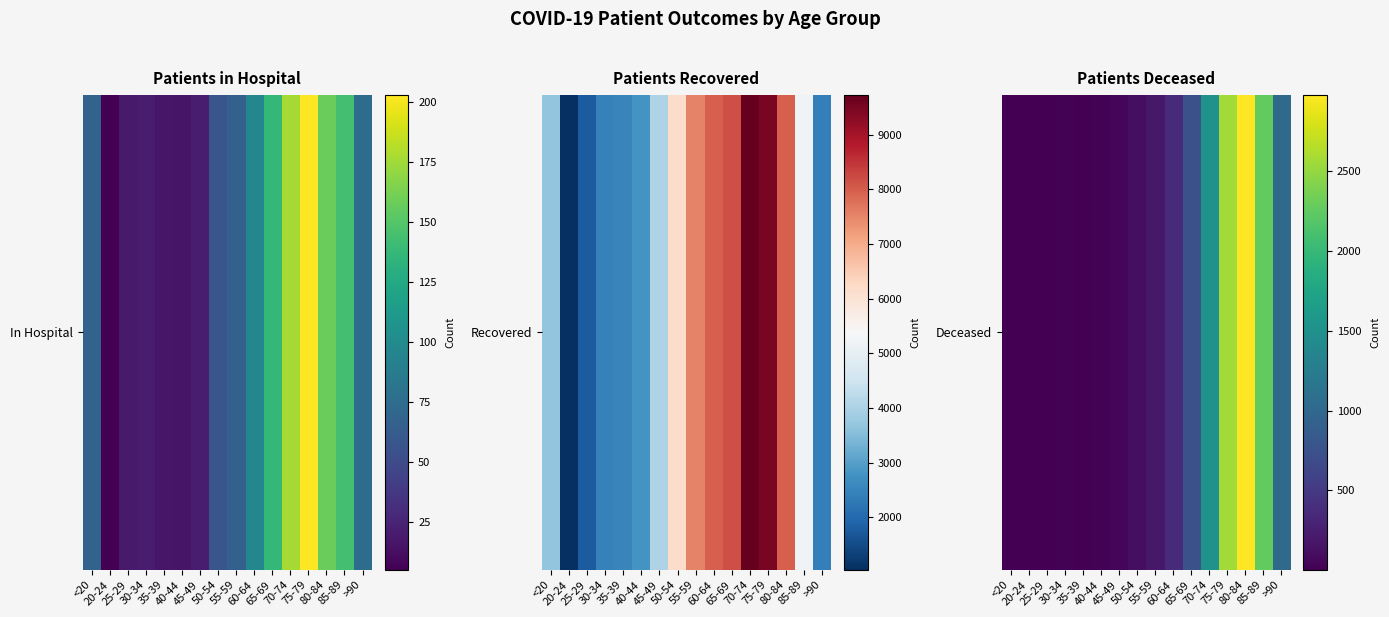

What is the change in value from <20 to 70-74?

+1515